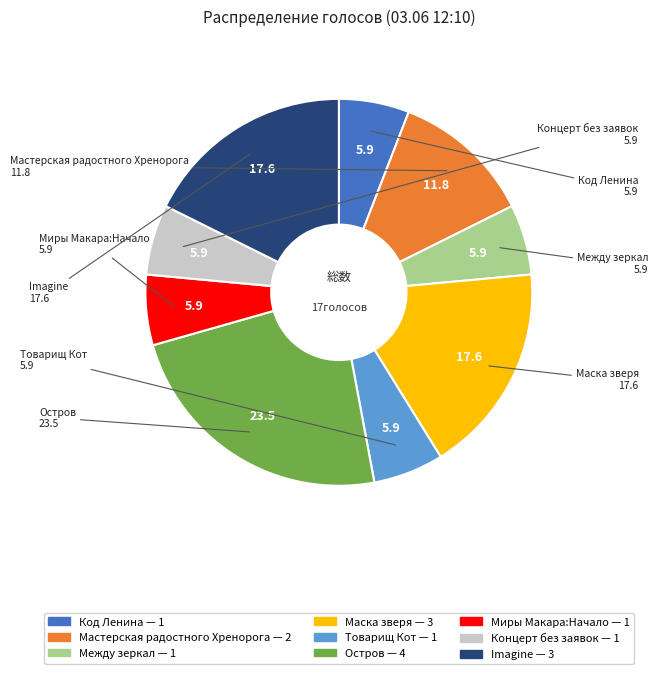

Between Между зеркал and Imagine, which is larger?

Imagine